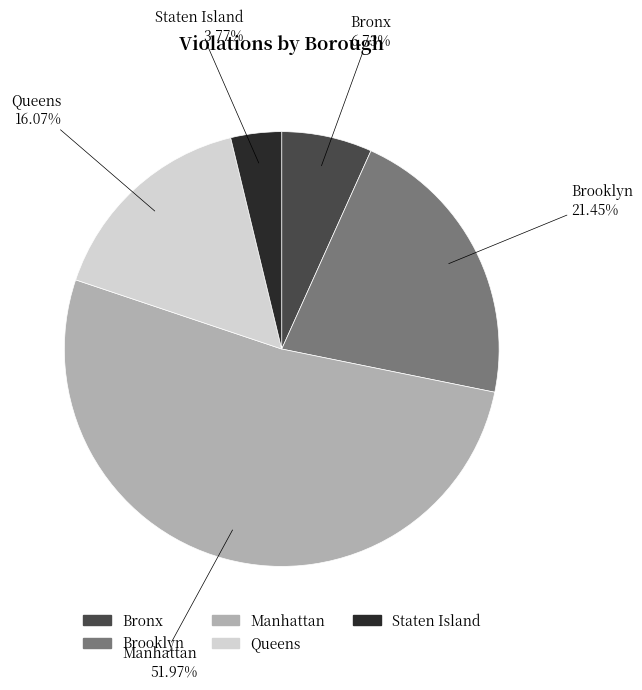

How many segments does this pie chart have?

5